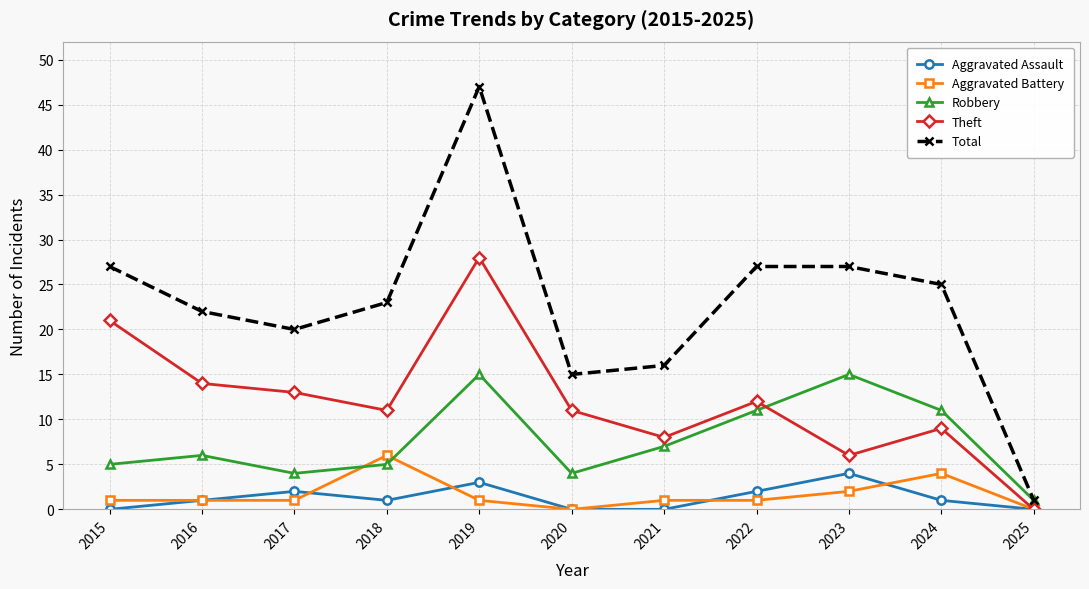

At how many categories does at least one series exceed 14?

10